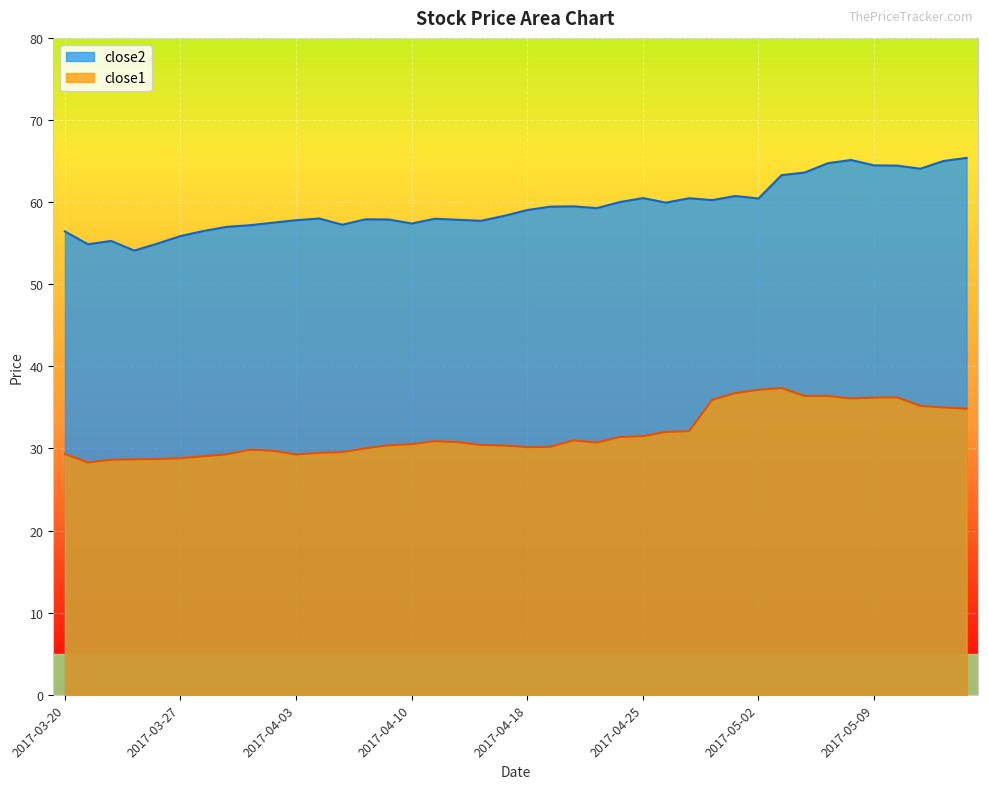

Rank the series by their maximum value, from lowest to highest.

close1, close2